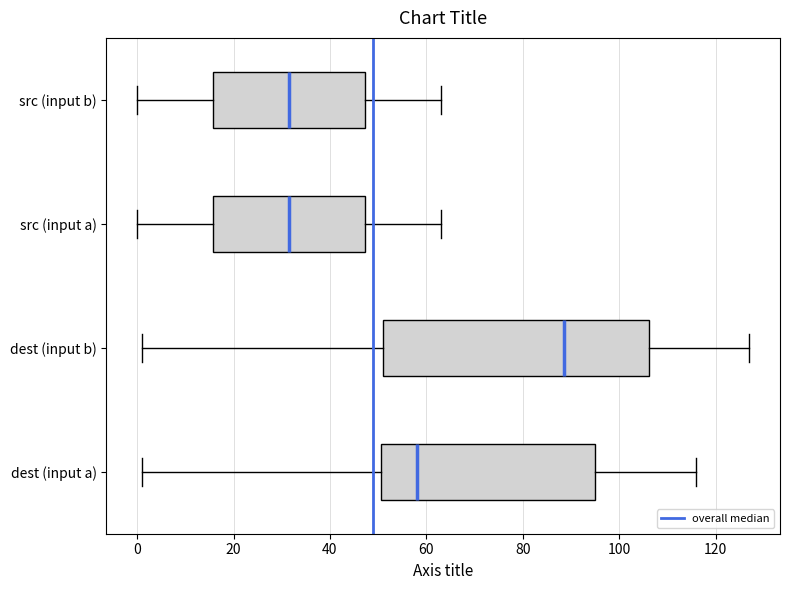

Reading bottom to top, transcribe this box plot: for each box, give where its median line is, the range the box spans, and where its two whiskers end, as read against the x-axis. The values are not printed on the chart, so give them approximately, as read against the axis.

dest (input a): median 58, box 50 to 96, whiskers 2 to 116
dest (input b): median 88, box 52 to 106, whiskers 2 to 128
src (input a): median 32, box 16 to 48, whiskers 0 to 64
src (input b): median 32, box 16 to 48, whiskers 0 to 64